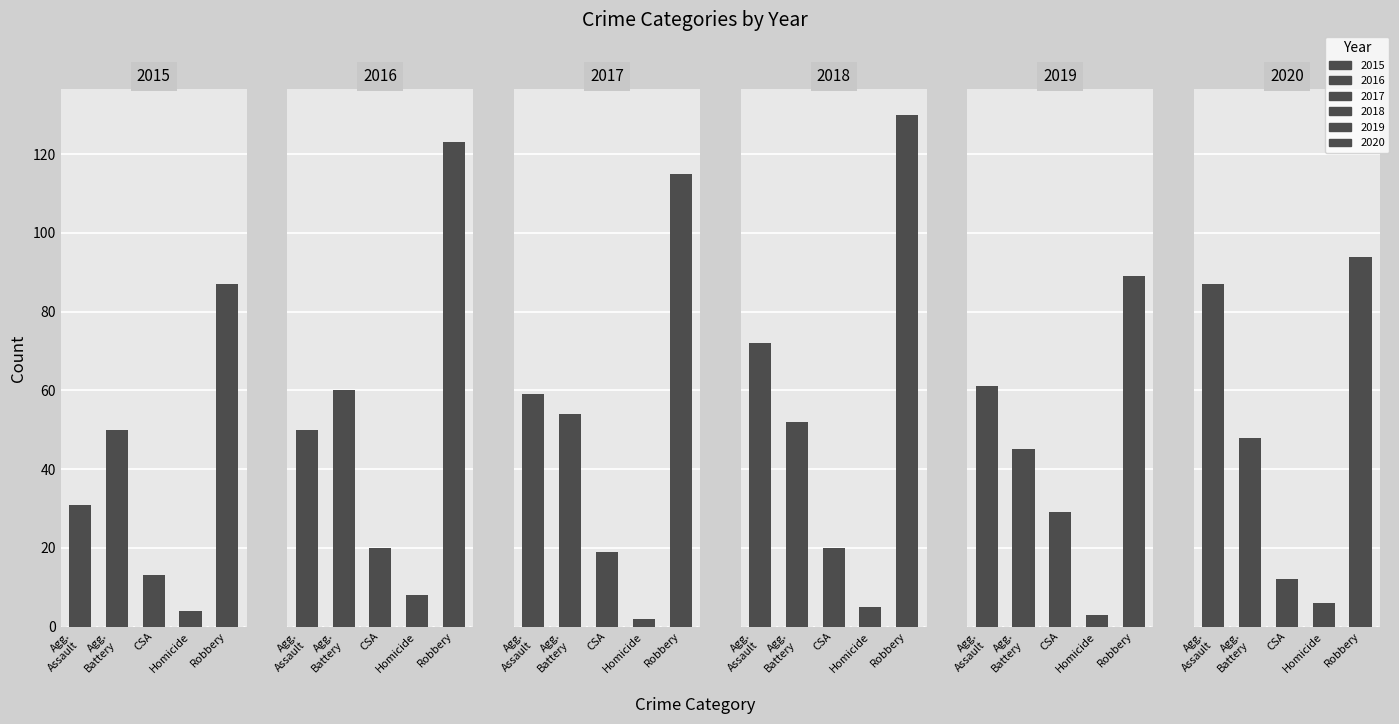

True or false: 2018 has a value of 3 at Homicide.

False